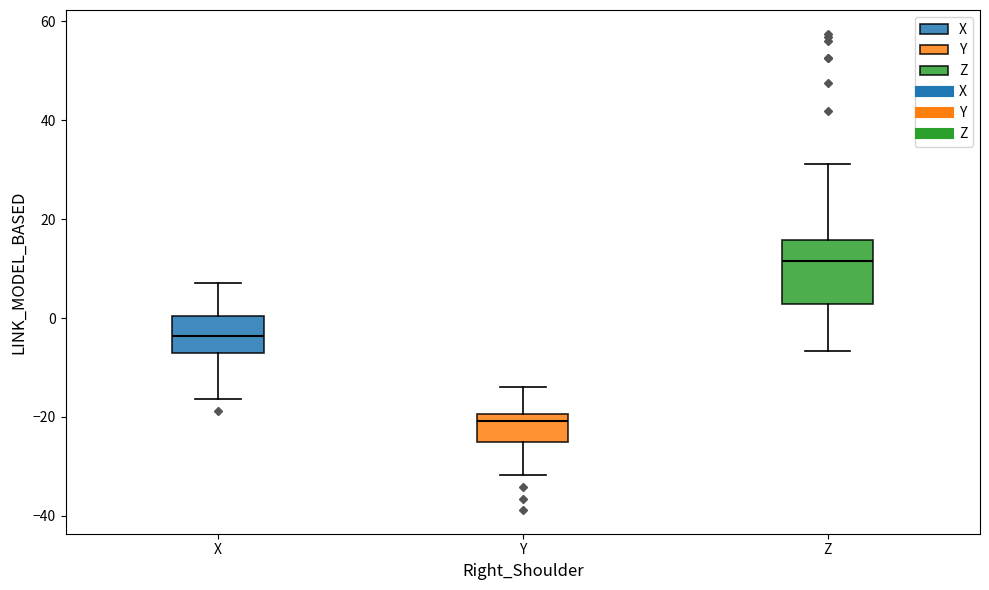

Which box has the highest median line?

Z